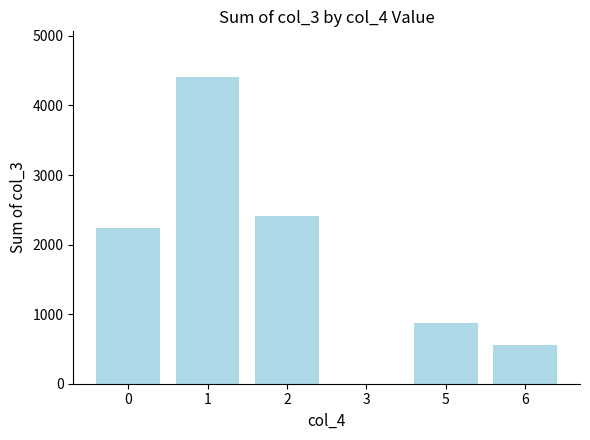

What is the maximum value shown in the chart?

4405